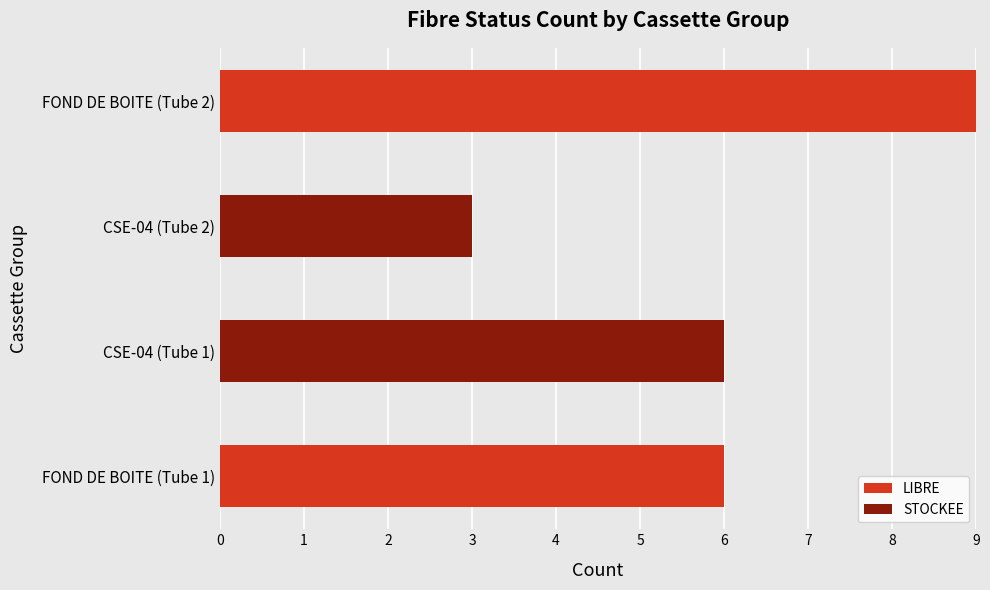

What is the sum of all LIBRE values?

15